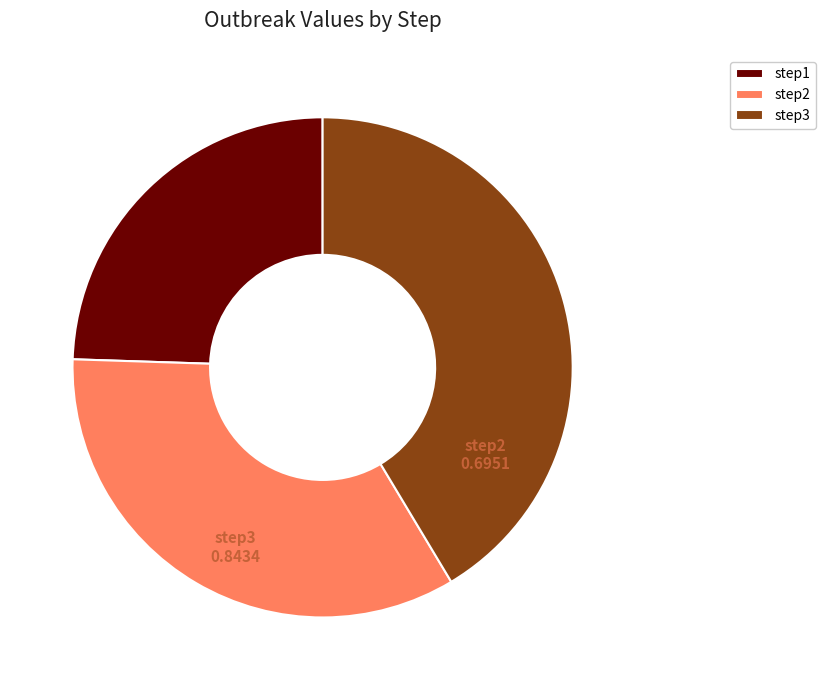

Which category has the smallest portion of the pie?

step1